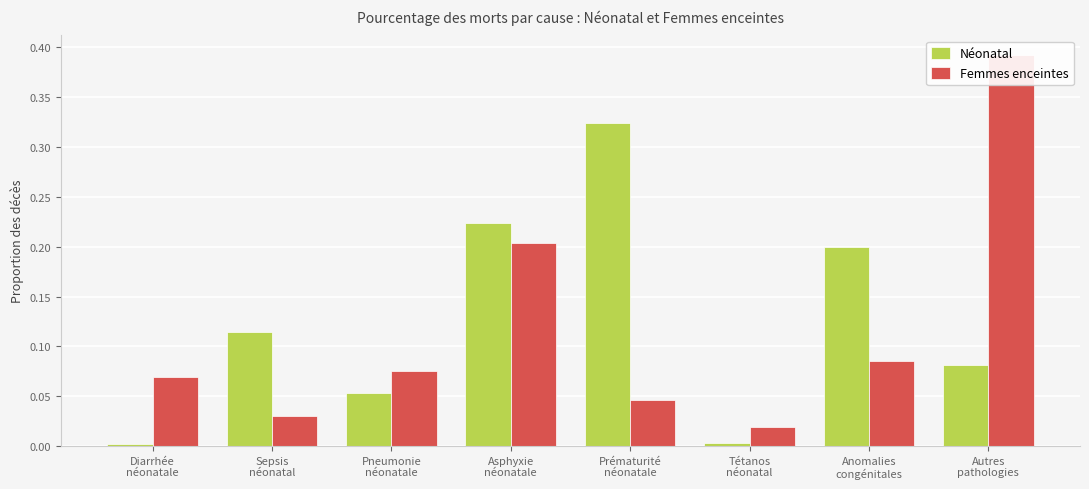

What is the label of the 8th bar from the left?

Autres
pathologies